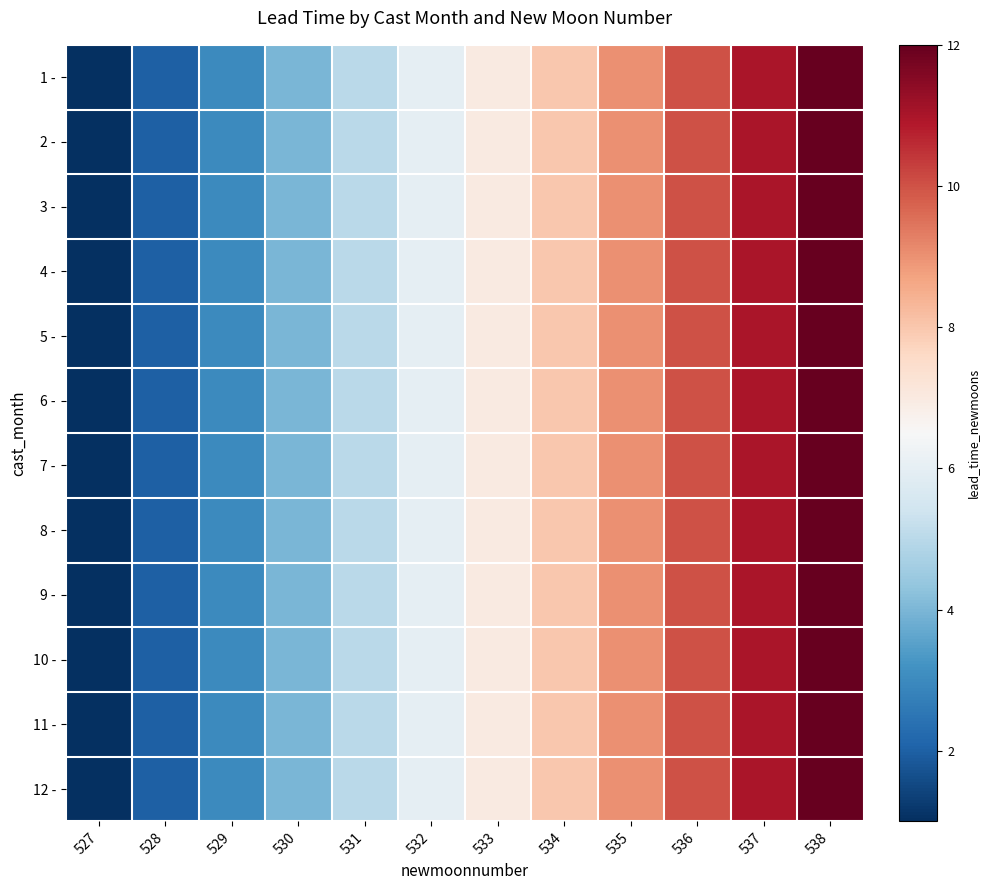

Which has a higher value, 534 or 528?

534